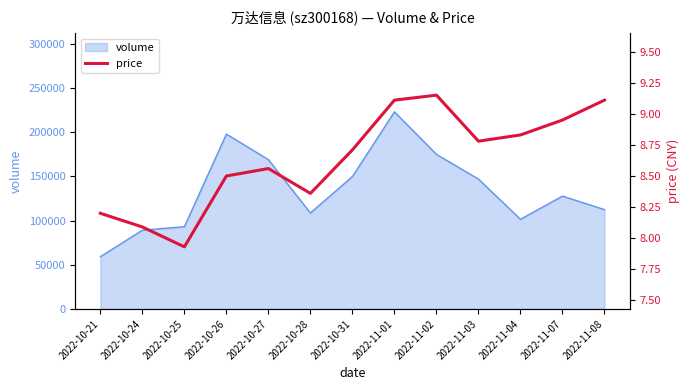

Does the chart display data point markers on the line(s)?

No